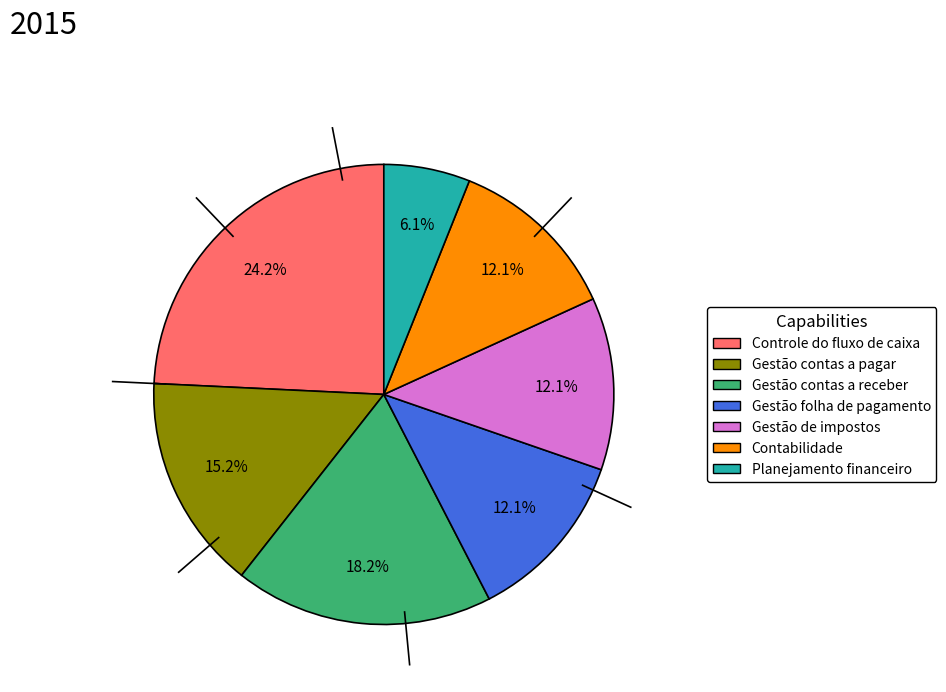

Is the sum of Gestão contas a receber and Gestão folha de pagamento greater than half?

No